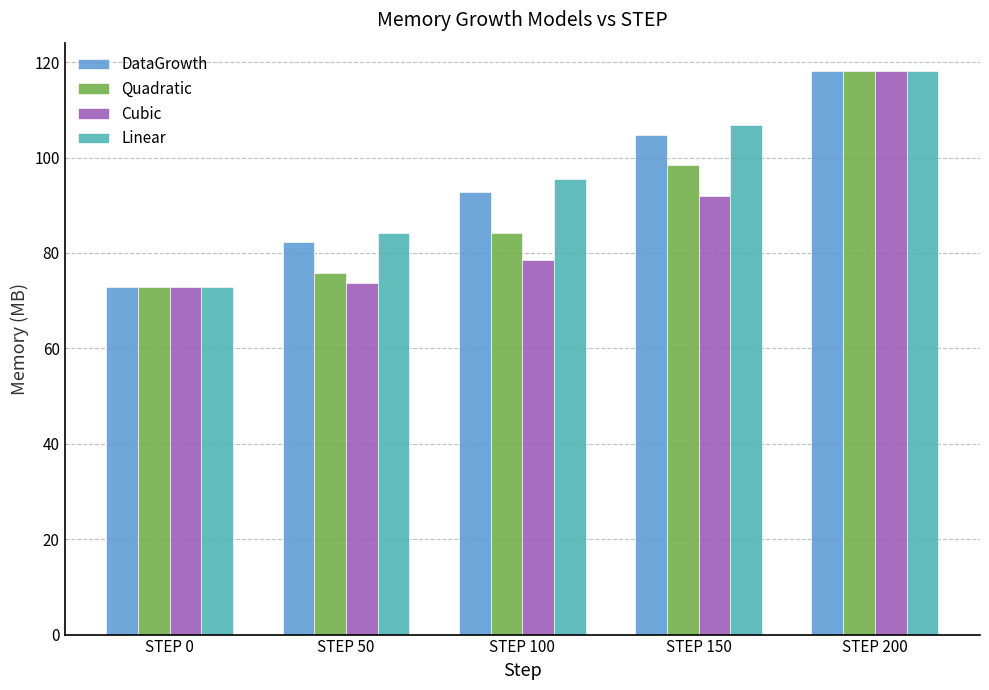

How many distinct data groups are displayed?

4